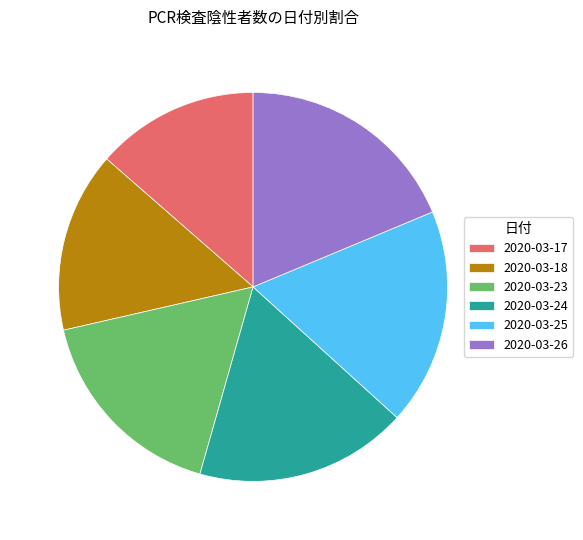

Is 2020-03-24 the majority of the pie?

No